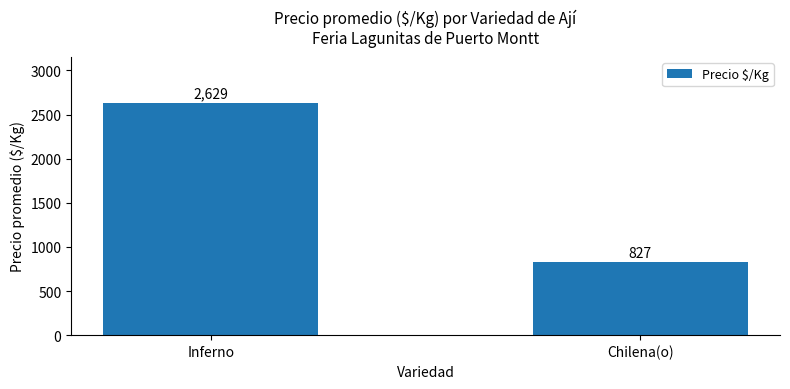

What is the label of the 1st bar from the left?

Inferno